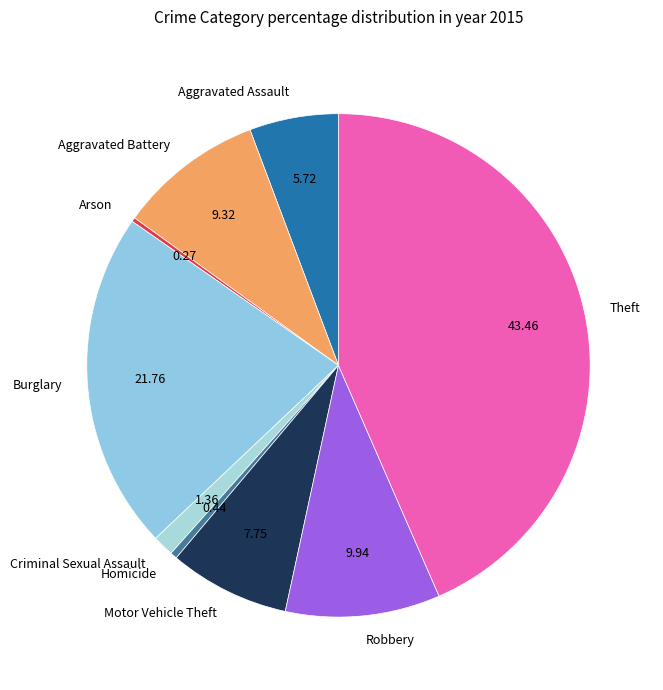

Does Criminal Sexual Assault represent more than half of the total?

No